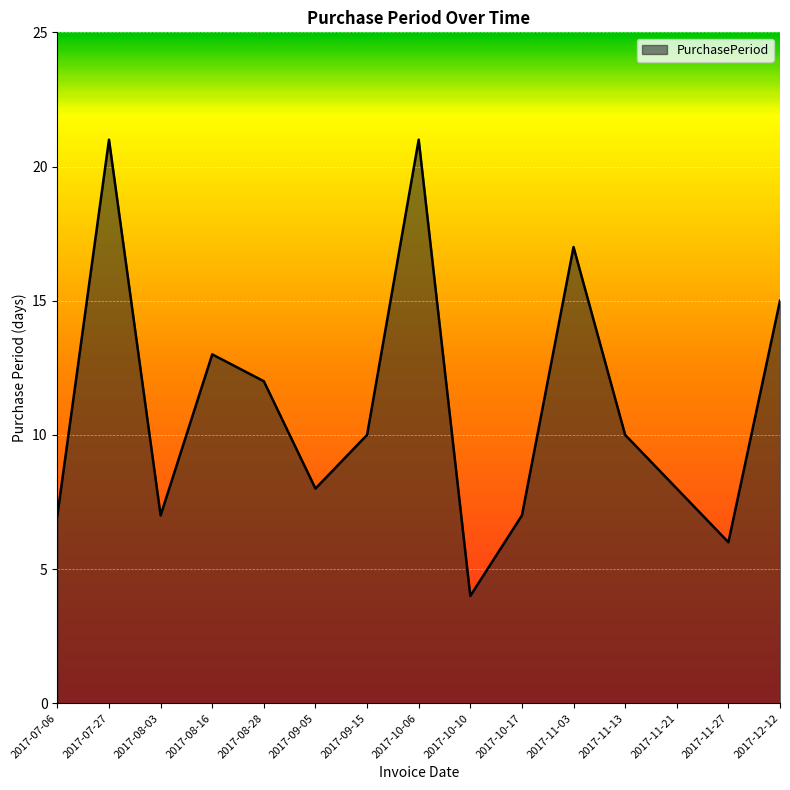

What is the average value?

11